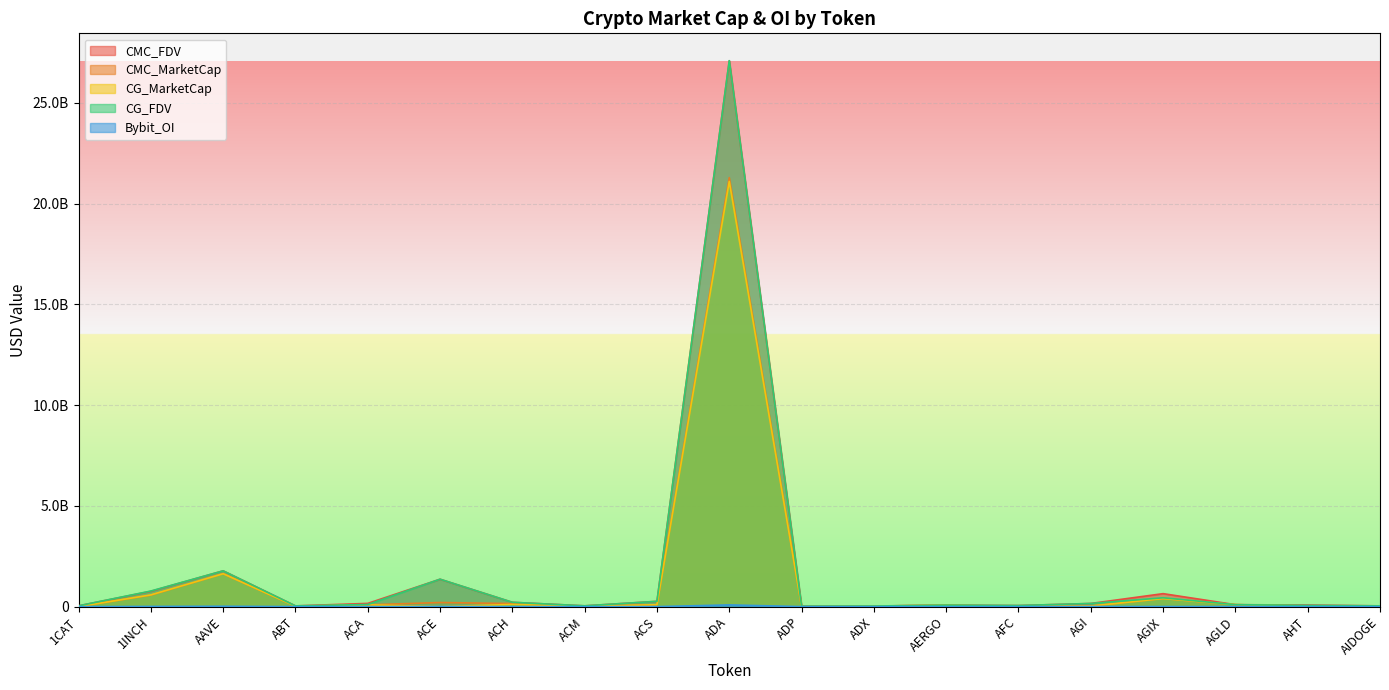

How many values in the CMC_FDV series exceed 96827295?

10